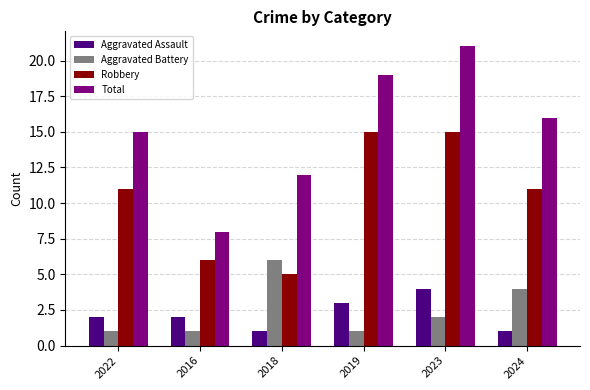

Is it true that Aggravated Assault equals 1 at 2019?

False